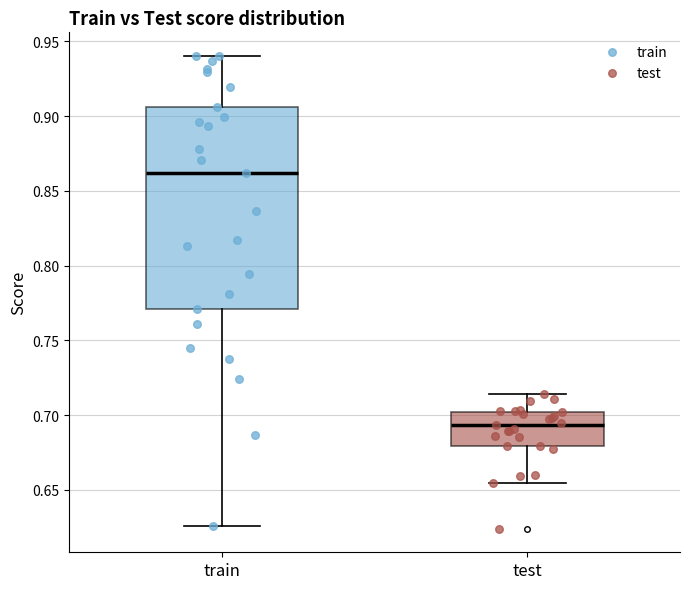

Reading left to right, read every box against the y-axis: the position of its median line, the range the box covers, and the ends of its whiskers. The values are not printed on the chart, so give them approximately, as read against the axis.

train: median 0.860, box 0.770 to 0.905, whiskers 0.625 to 0.940
test: median 0.695, box 0.680 to 0.700, whiskers 0.655 to 0.715